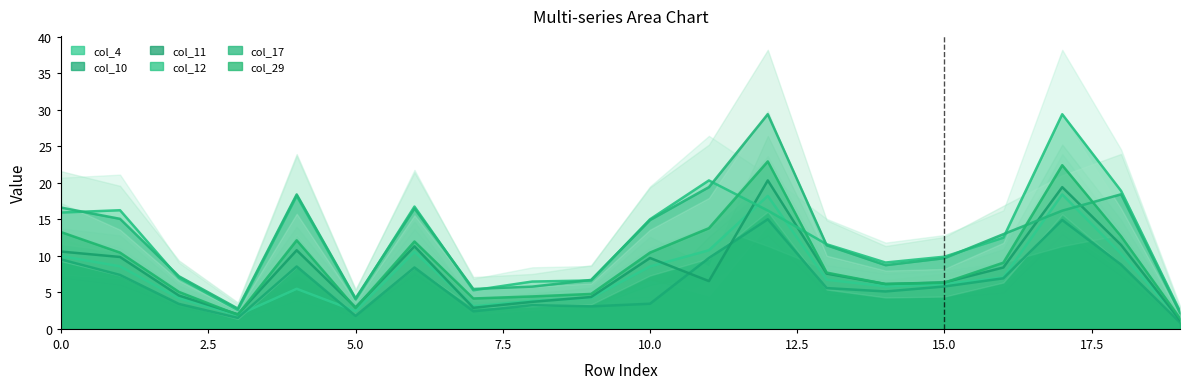

At which category is the sum across all series the highest?

12